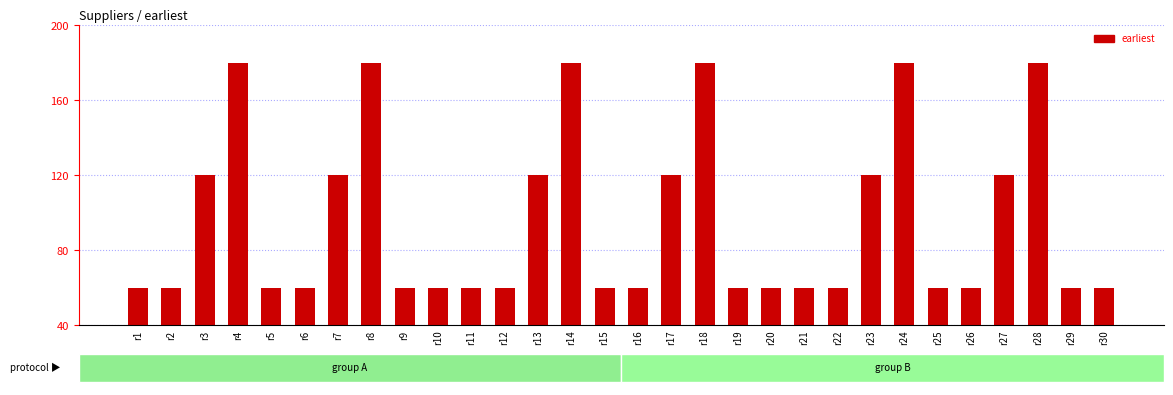

What is the minimum value shown in the chart?

60